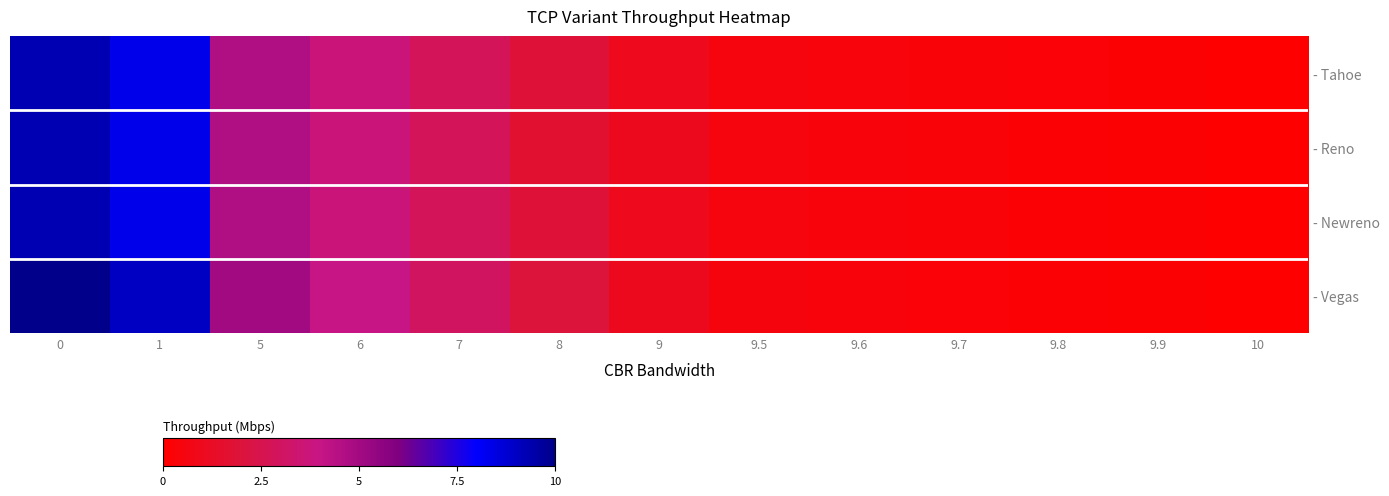

Reading left to right, transcribe all the data shown in this chart.

row_0: 9.3	8.3	4.6	3.7	2.8	1.9	1.0	0.5	0.4	0.3	0.3	0.2	0.0
row_1: 9.3	8.3	4.6	3.7	2.8	1.6	1.0	0.5	0.4	0.3	0.2	0.1	0.0
row_2: 9.3	8.3	4.6	3.7	2.8	1.9	1.0	0.5	0.4	0.3	0.2	0.2	0.0
row_3: 10.0	9.0	5.0	4.0	3.0	2.0	1.0	0.5	0.4	0.3	0.2	0.2	0.0